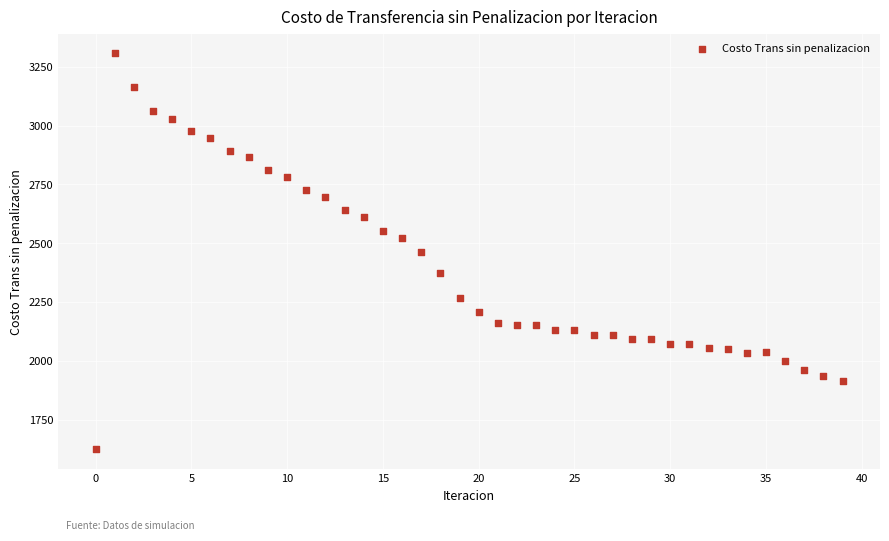

What is the range of Y values (max minus min)?

1681.4